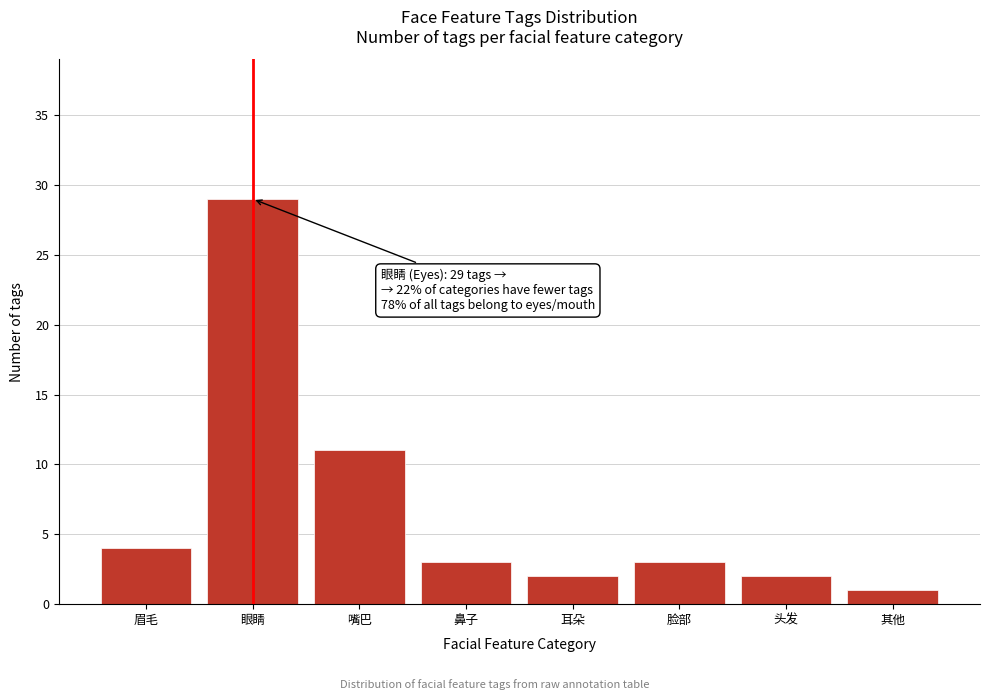

Reading right to left, extract all data points from this chart.

1	2	3	2	3	11	29	4